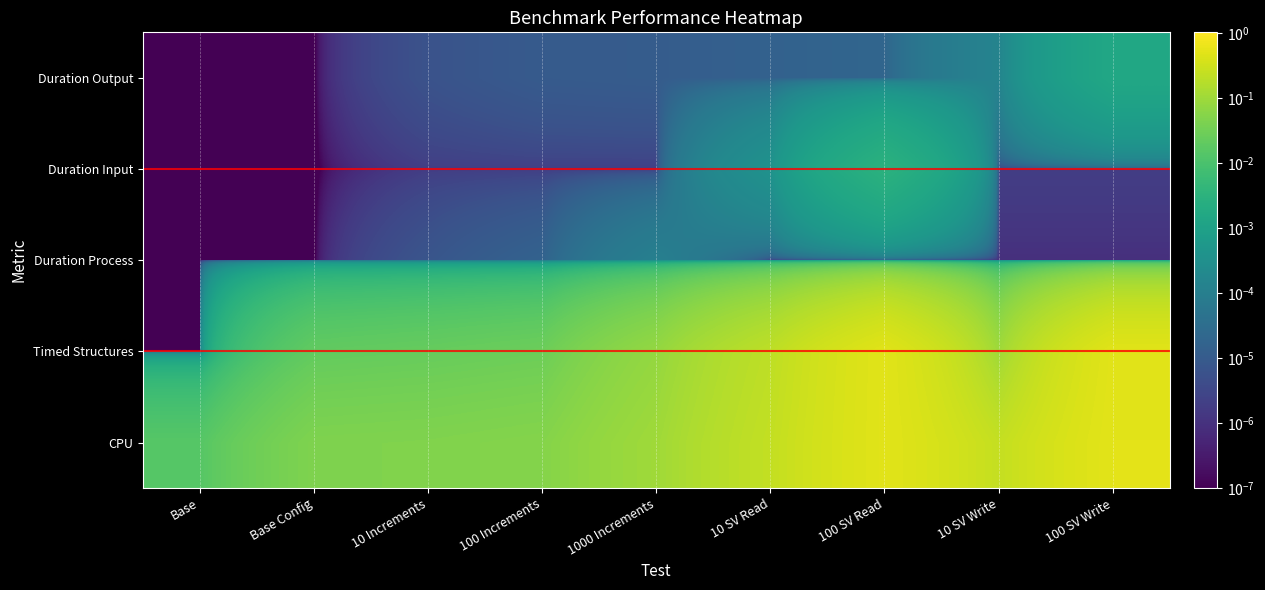

What is the spread (max minus min) of values at 10 SV Write?

0.2